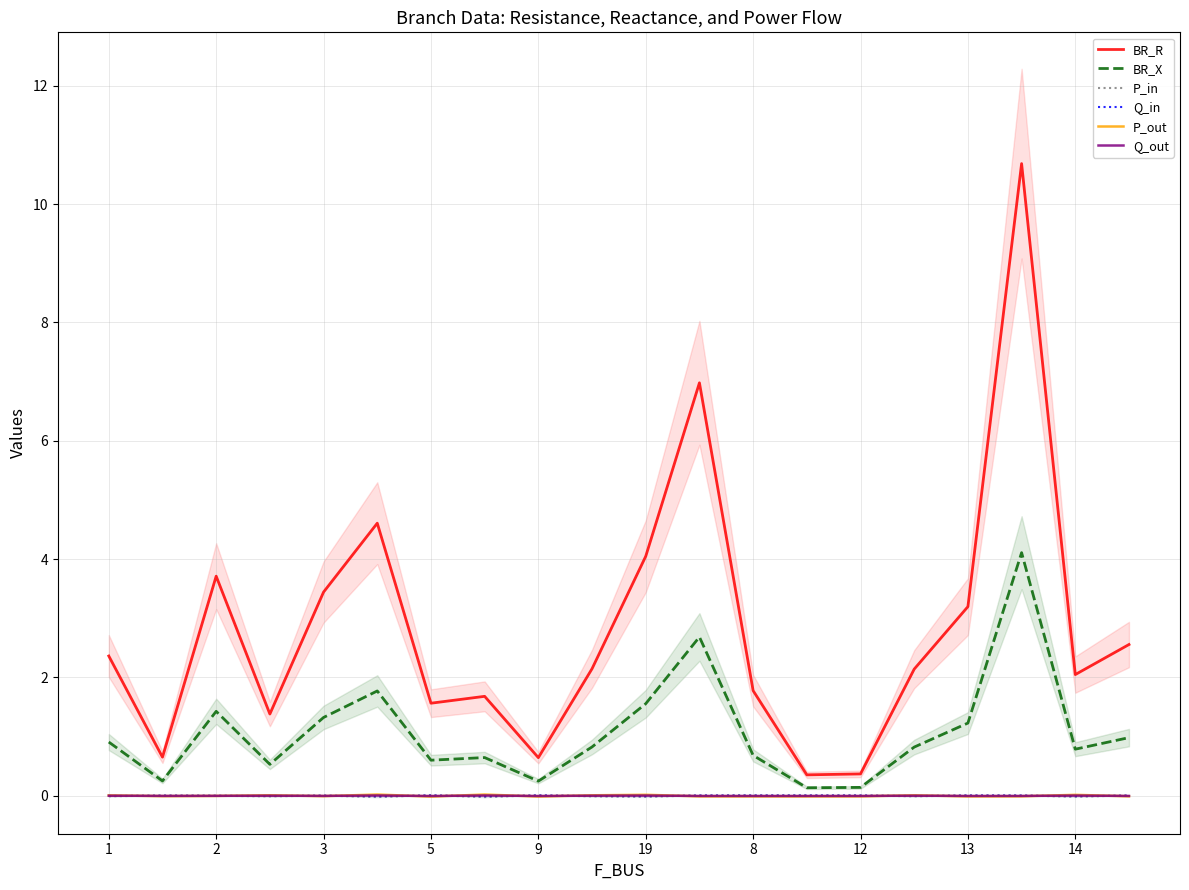

True or false: Q_in and P_out intersect in this chart.

True